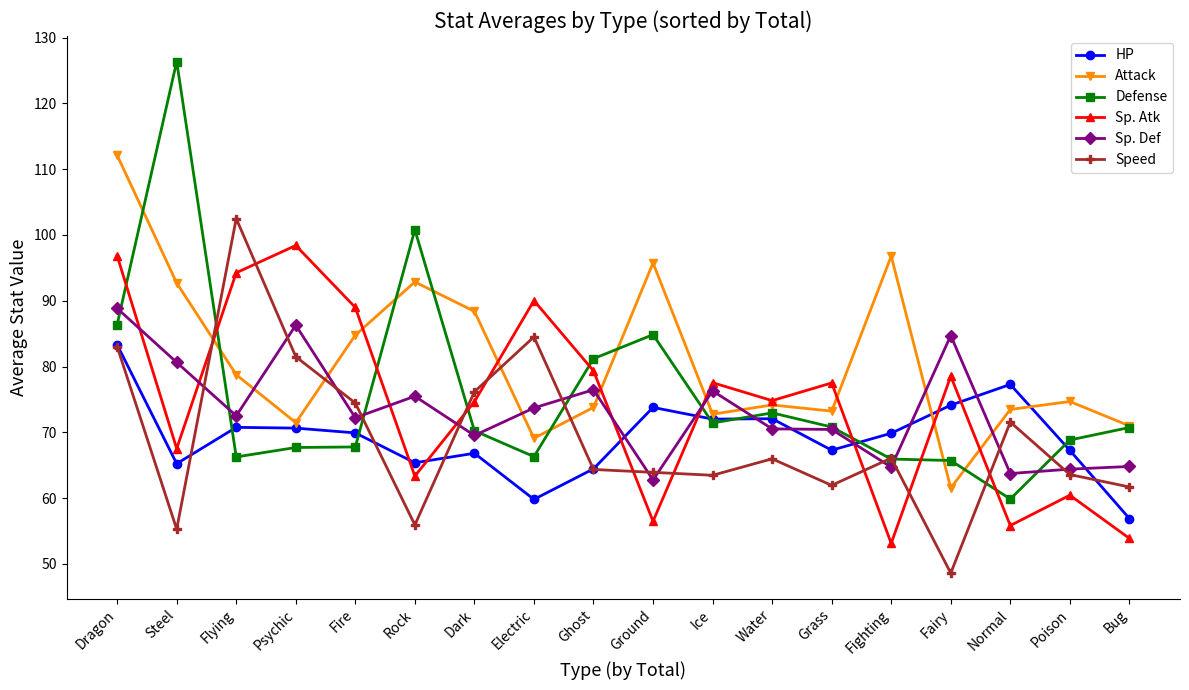

What is the highest value of the Speed series?

102.5